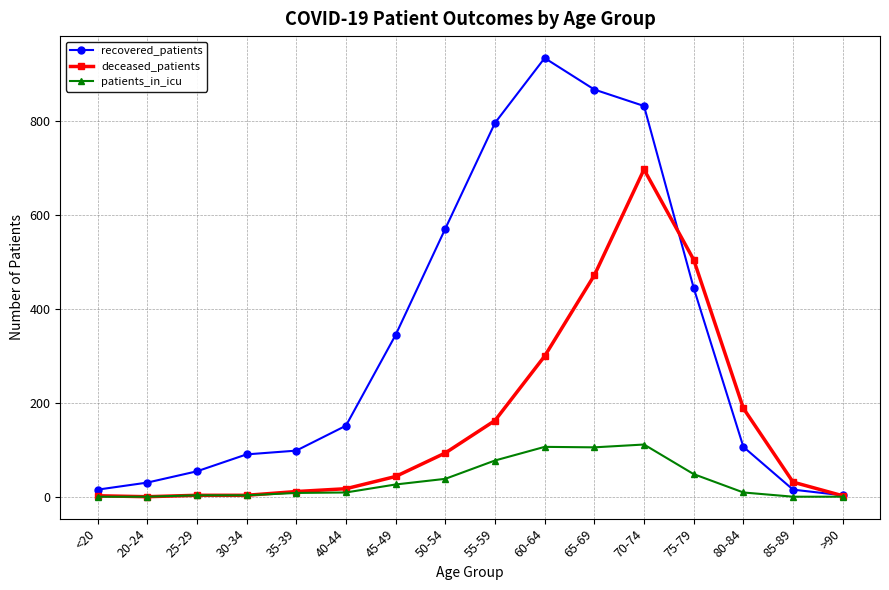

How many data points in deceased_patients are less than 43?

8